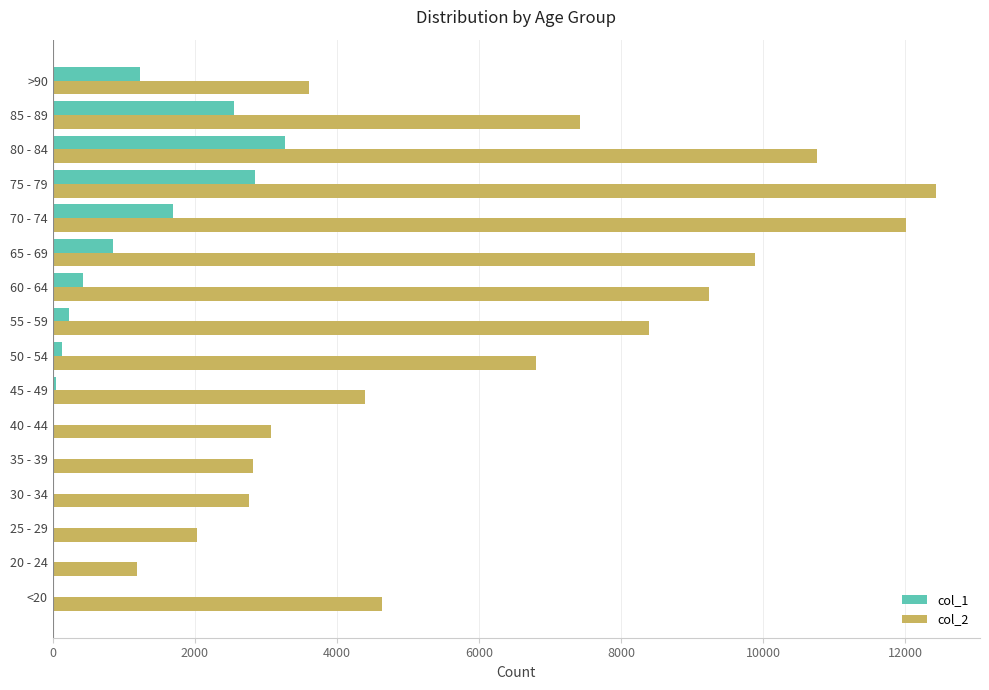

What are all the series names shown in the legend?

col_1, col_2